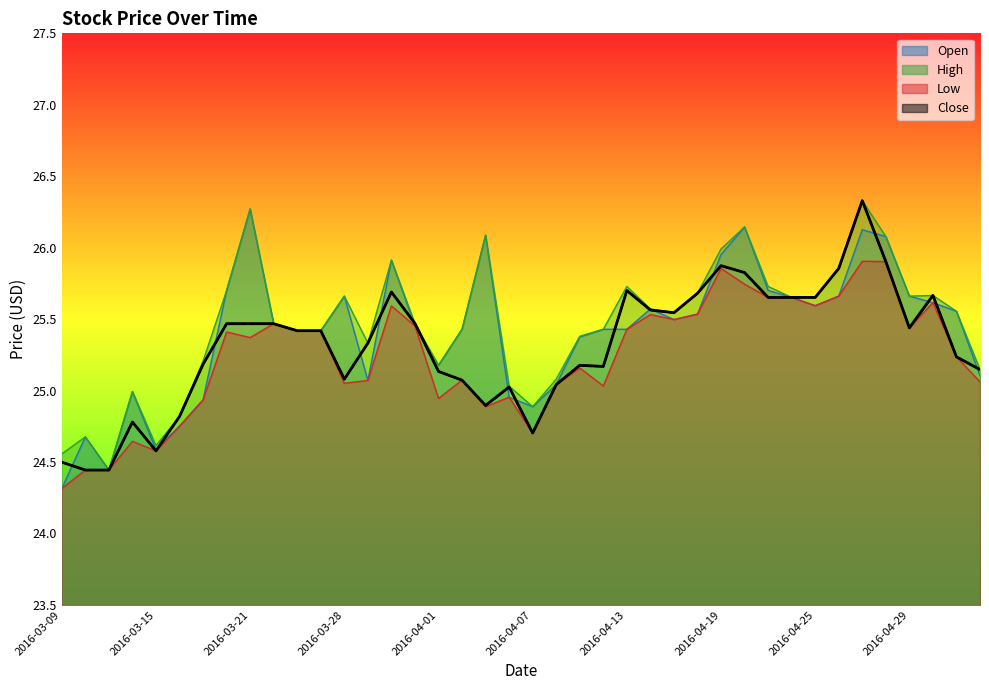

How many series are shown in this chart?

4